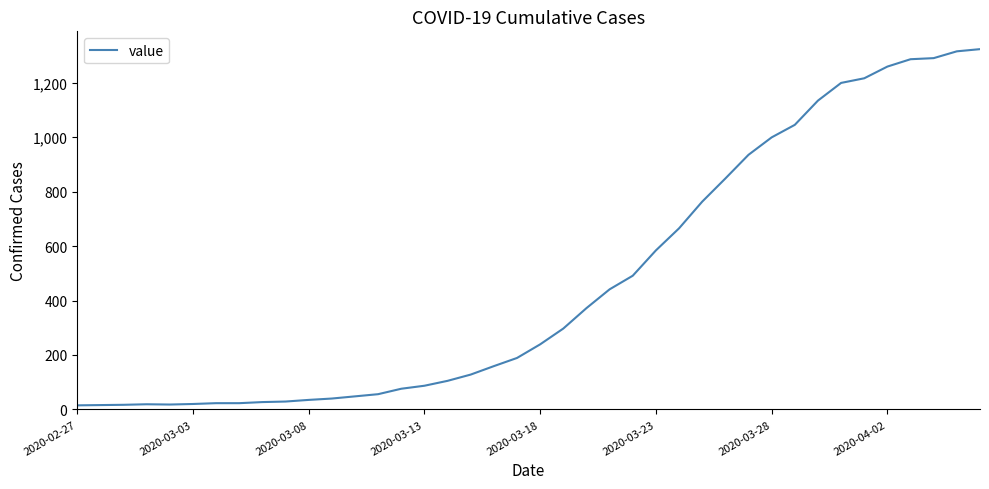

What is the maximum value shown in the chart?

1323